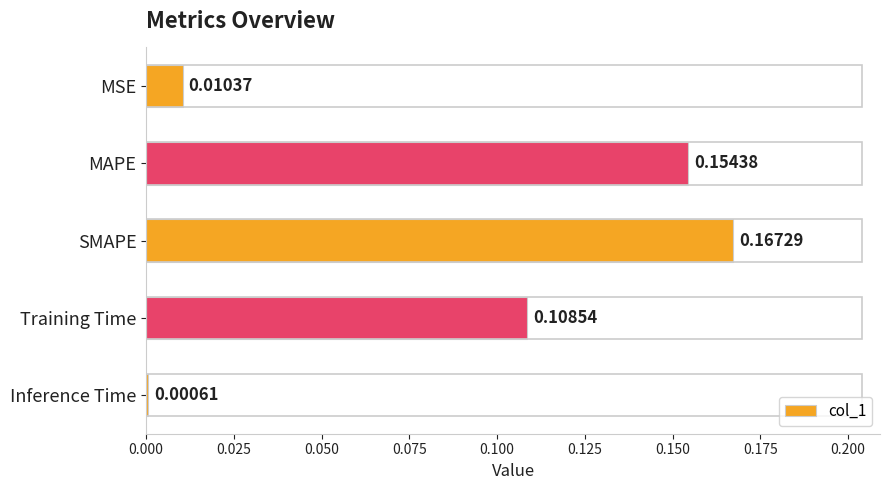

At which label is the value closest to 0?

Inference Time